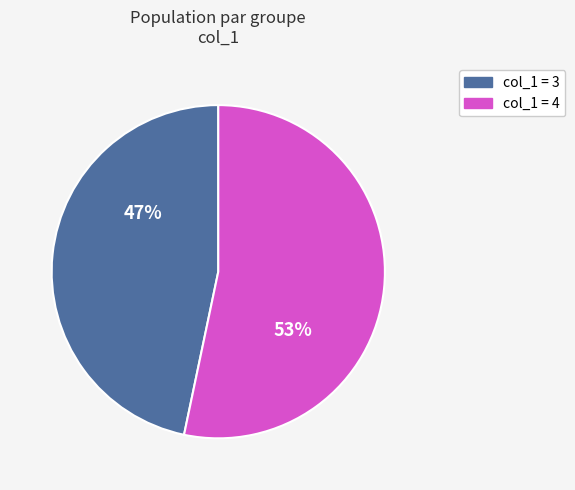

Count the number of slices in the pie.

2